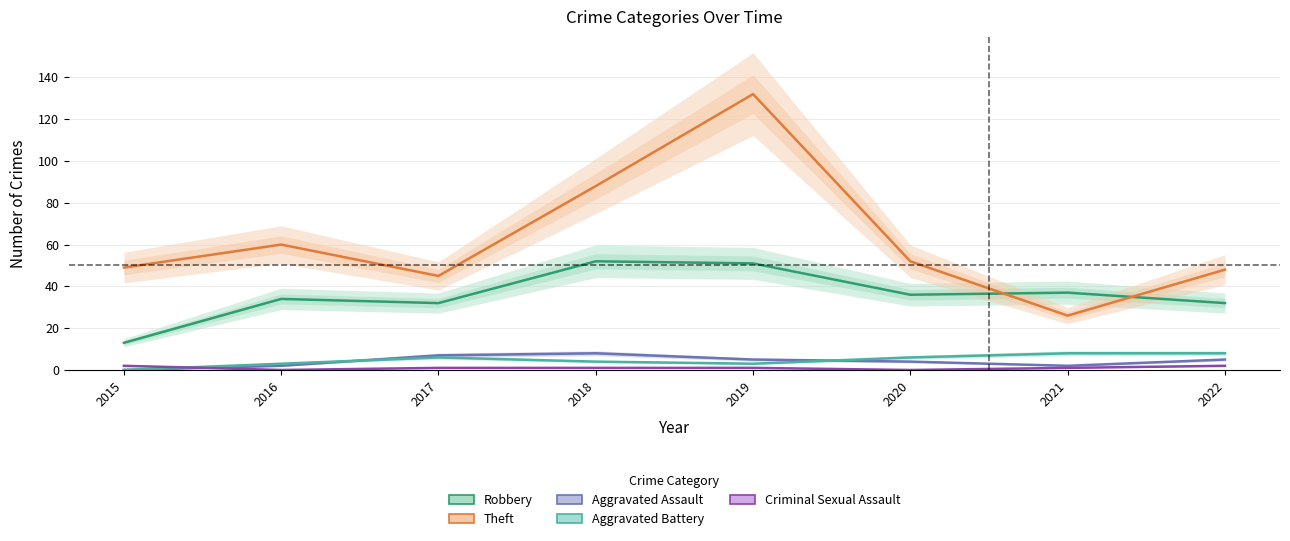

Where is the first local minimum for Robbery?

2017